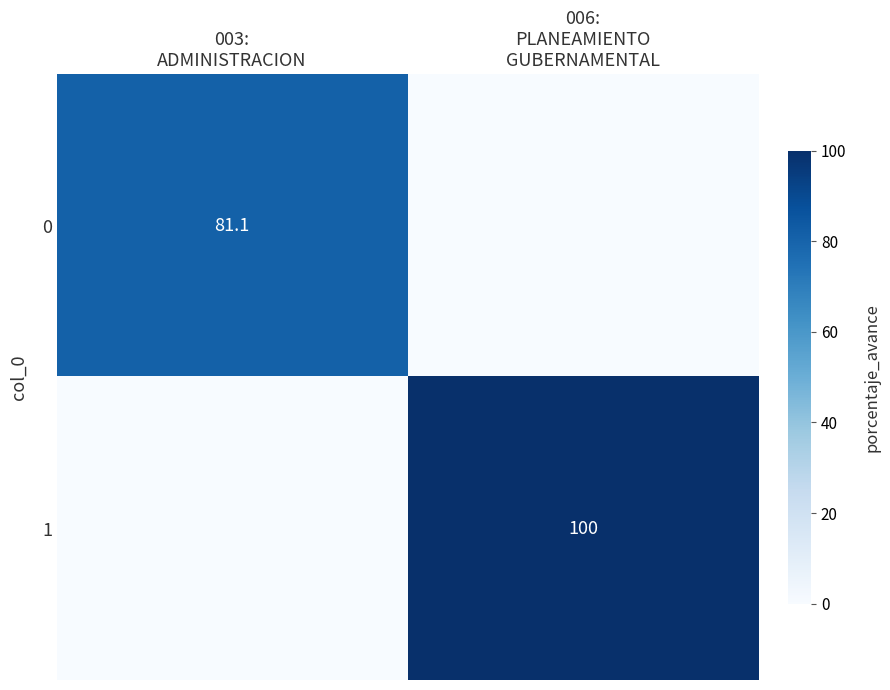

Is the value of 0 at 006: PLANEAMIENTO GUBERNAMENTAL greater than the value of 1 at 006: PLANEAMIENTO GUBERNAMENTAL?

No